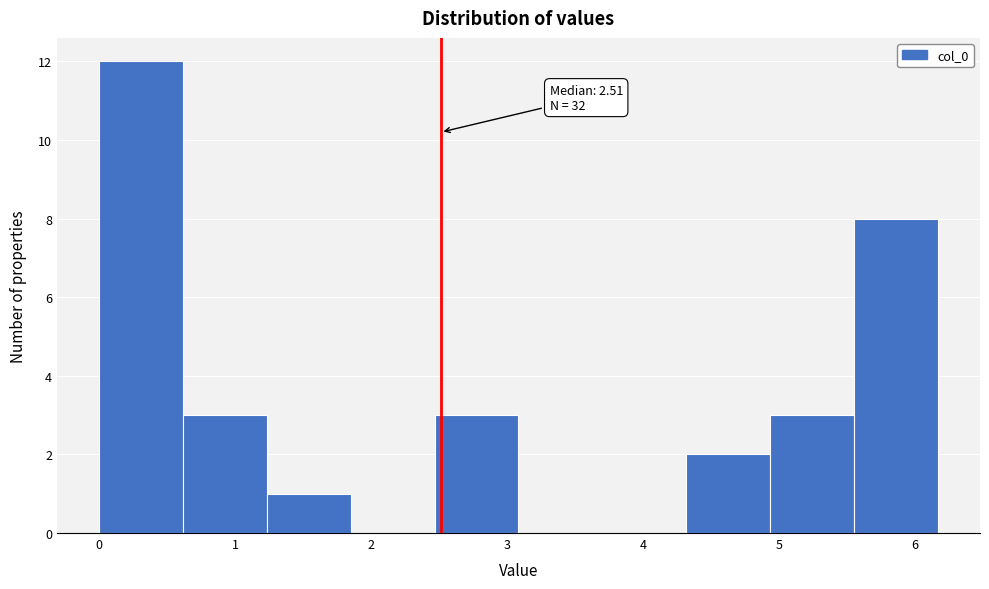

Over which range of the x-axis is the bar tallest?

0.0 to 0.6